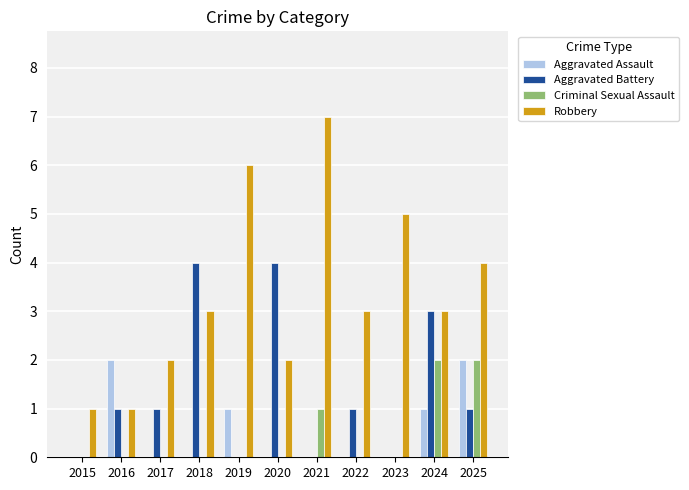

Count the number of data series in this chart.

4